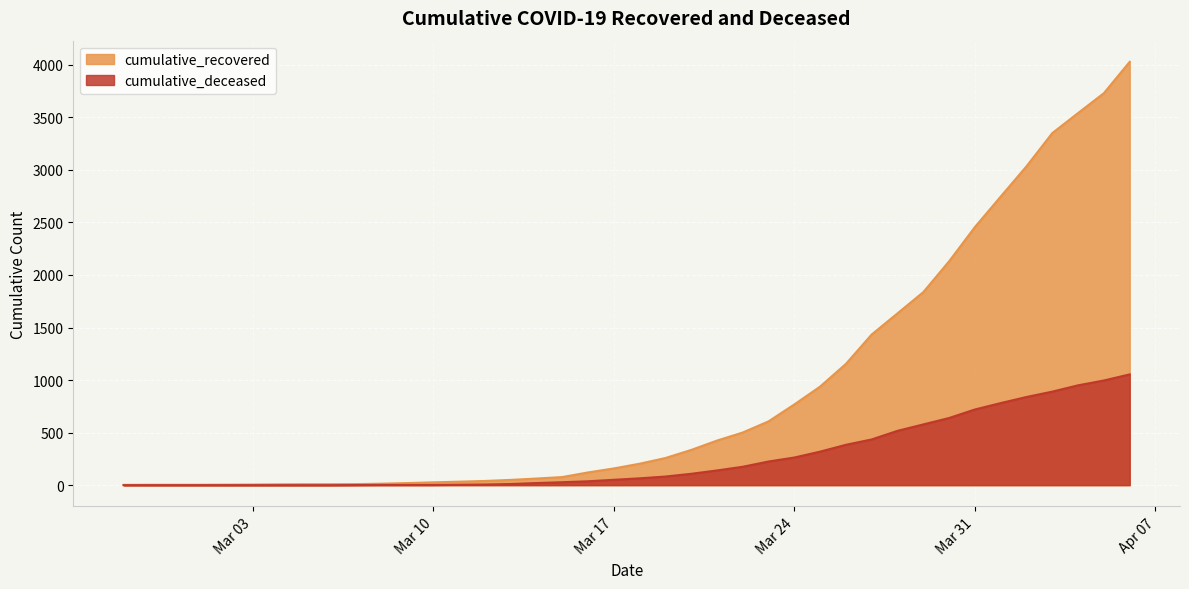

What are all the series names shown in the legend?

cumulative_recovered, cumulative_deceased